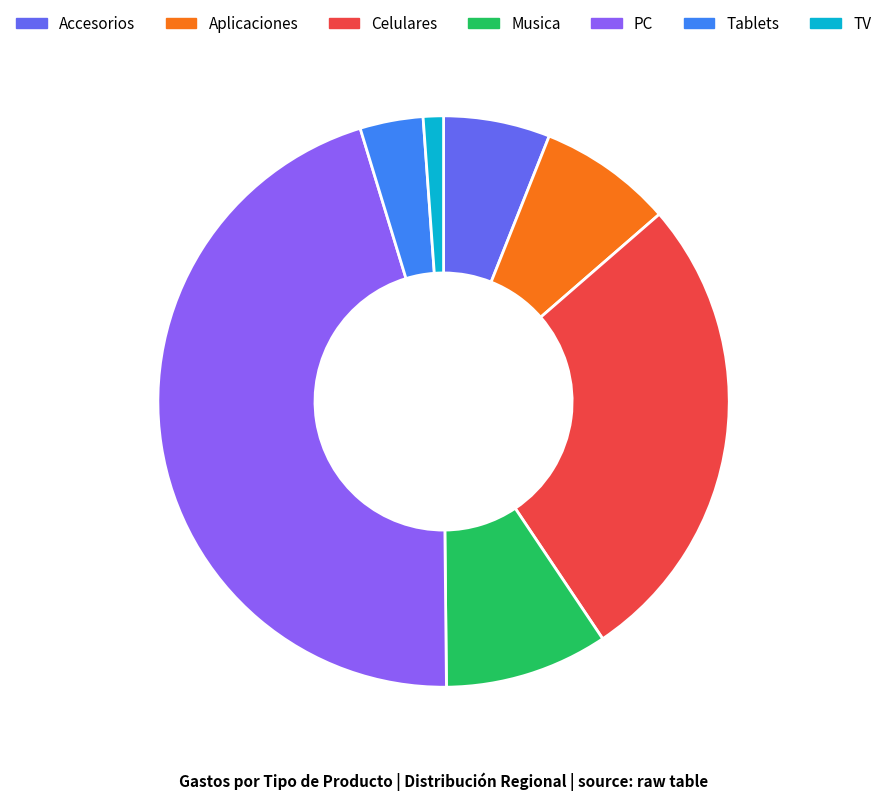

Is there any slice that represents more than half of the pie?

No